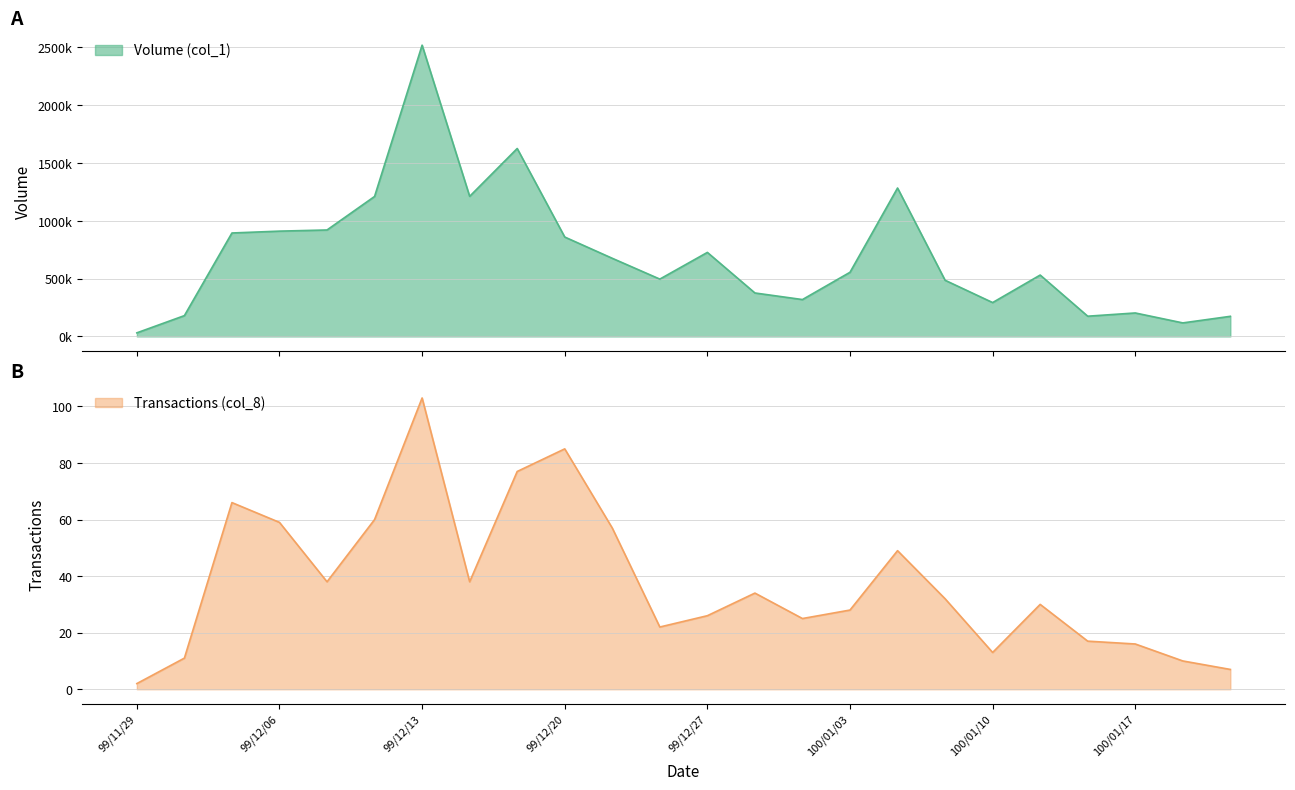

What is the label of the 18th point from the right?

99/12/13